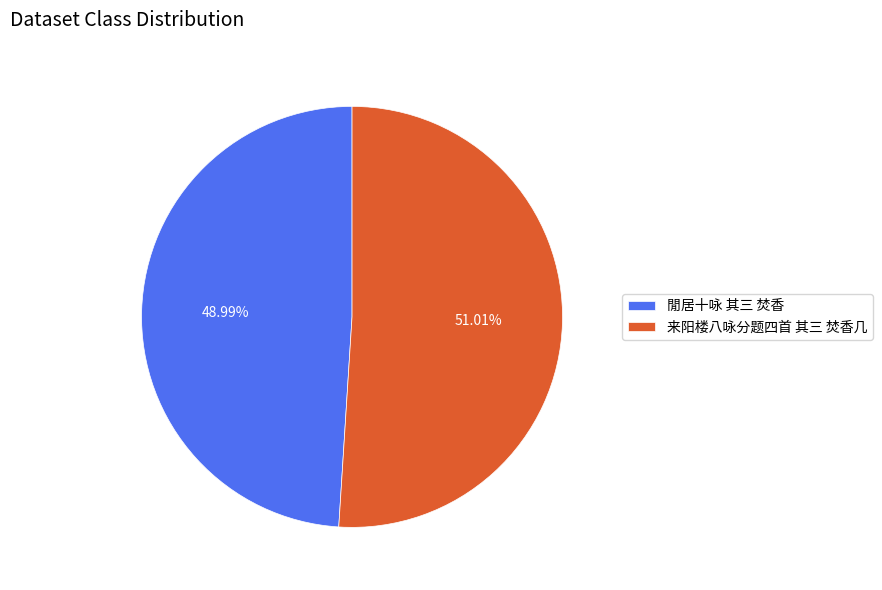

Combined, do 来阳楼八咏分题四首 其三 焚香几 and 閒居十咏 其三 焚香 account for over 50%?

Yes